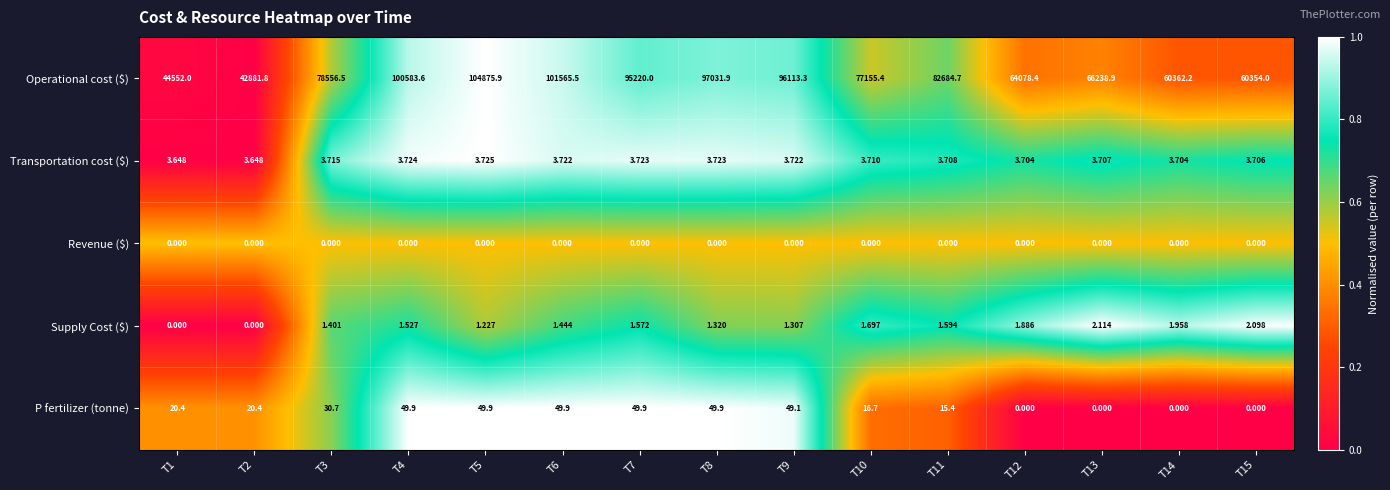

Is the value of Supply Cost ($) at T14 greater than the value of P fertilizer (tonne) at T4?

No